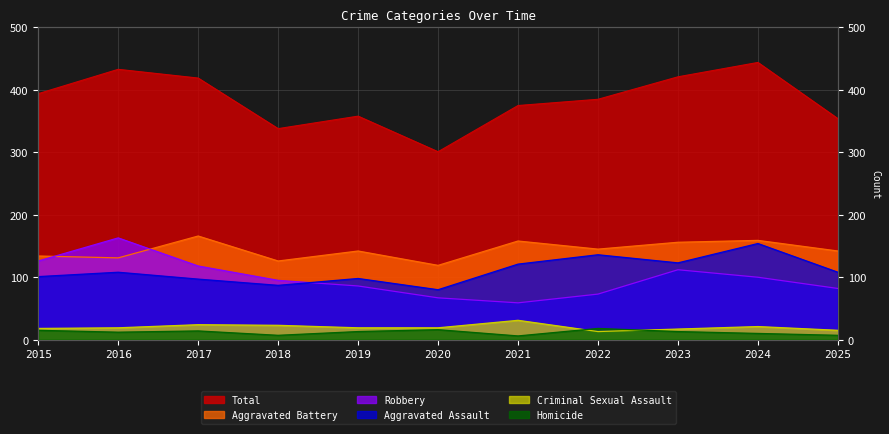

True or false: Total and Robbery intersect in this chart.

False